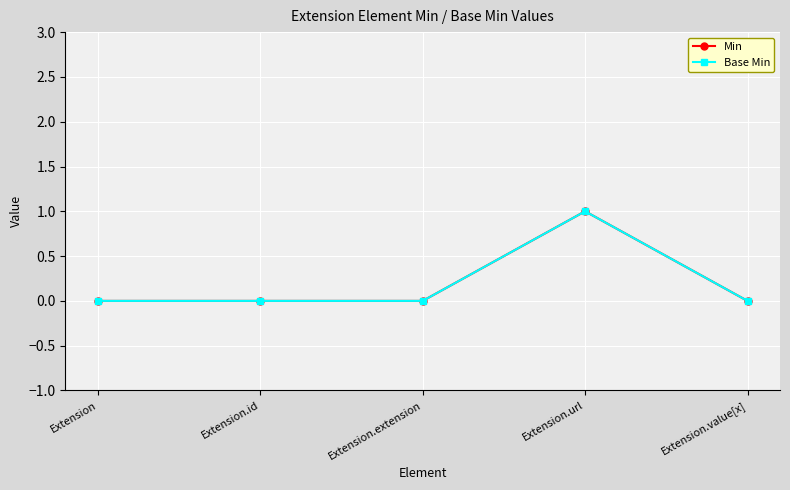

Is the value of Base Min at Extension greater than the value of Min at Extension.value[x]?

No